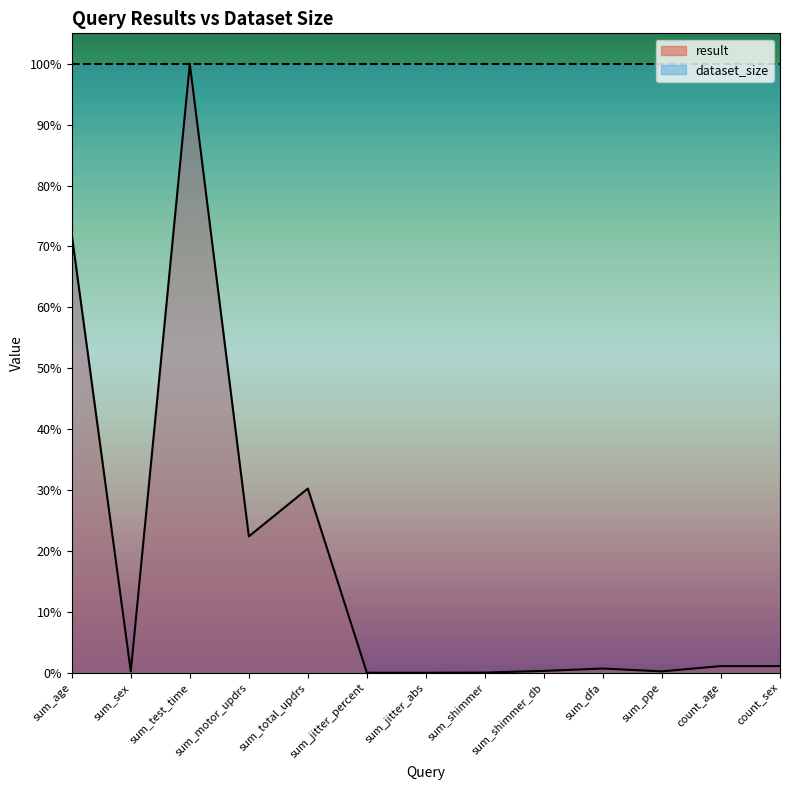

Reading right to left, extract all data points from this chart.

count_sex=0.0	count_age=0.0	sum_ppe=0.0	sum_dfa=0.0	sum_shimmer_db=0.0	sum_shimmer=0.0	sum_jitter_abs=0.0	sum_jitter_percent=0.0	sum_total_updrs=0.3	sum_motor_updrs=0.2	sum_test_time=1.0	sum_sex=0.0	sum_age=0.7